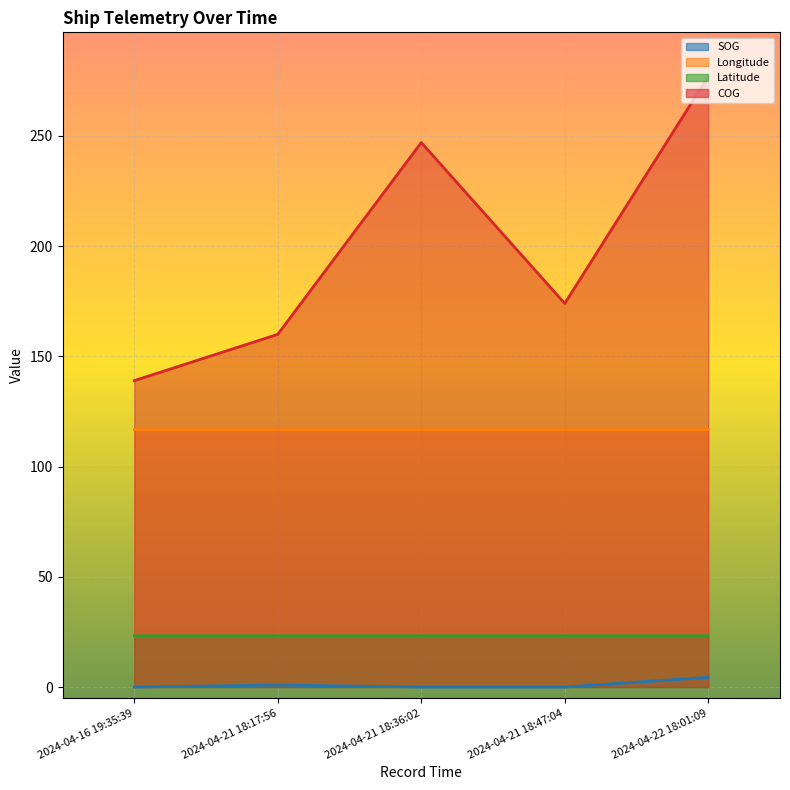

Is the value of Latitude at 2024-04-21 18:17:56 greater than the value of Longitude at 2024-04-21 18:36:02?

No